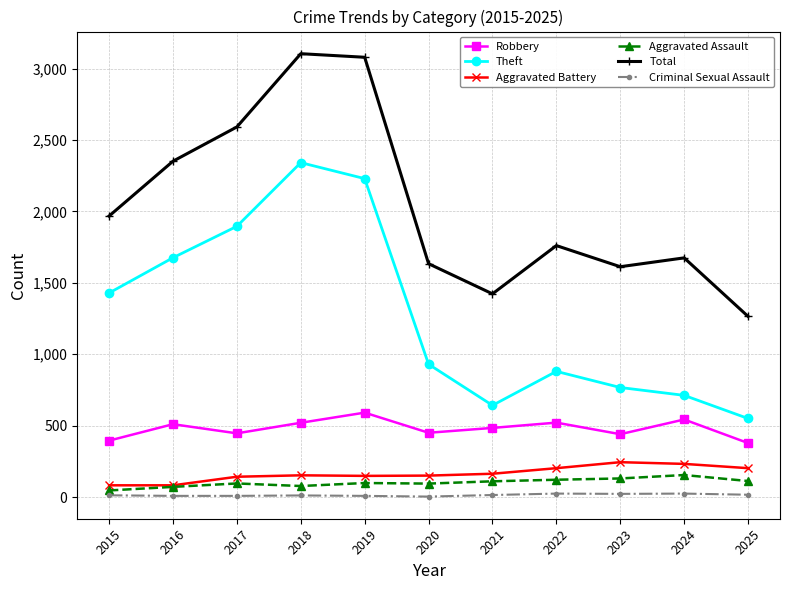

At how many categories does at least one series exceed 1487?

9